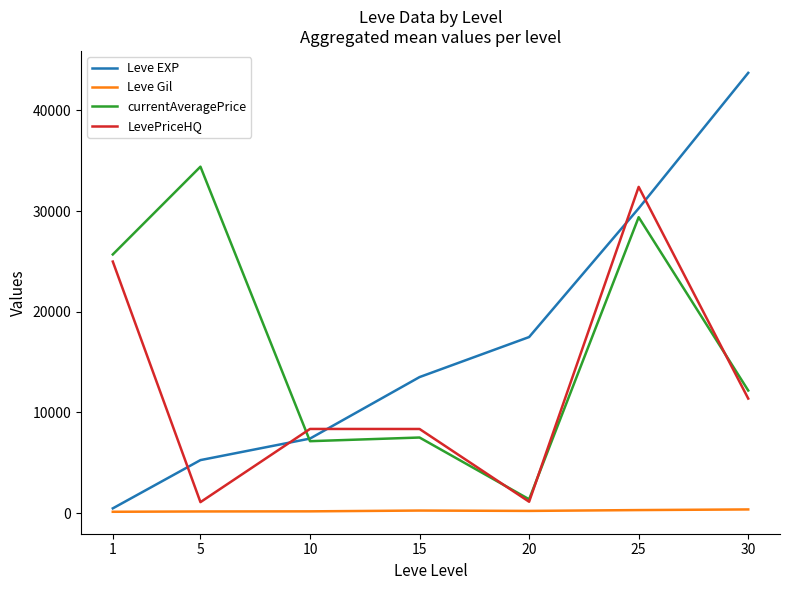

What is the highest value of the Leve Gil series?

361.0